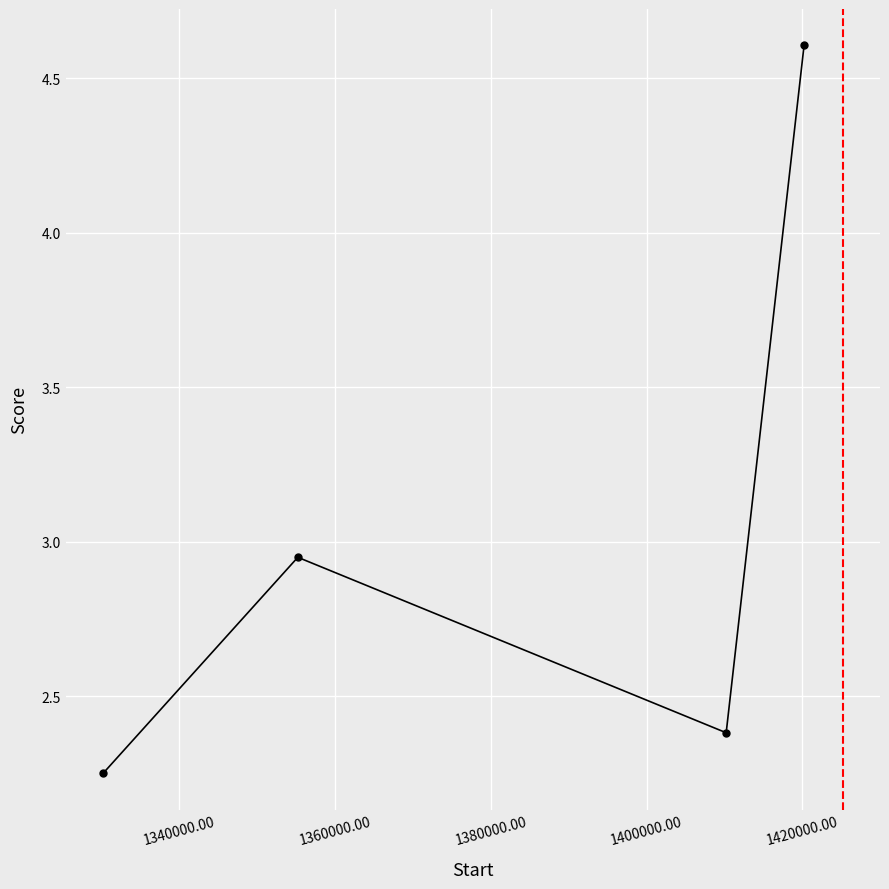

How many points are higher than both their immediate neighbors (excluding endpoints)?

1